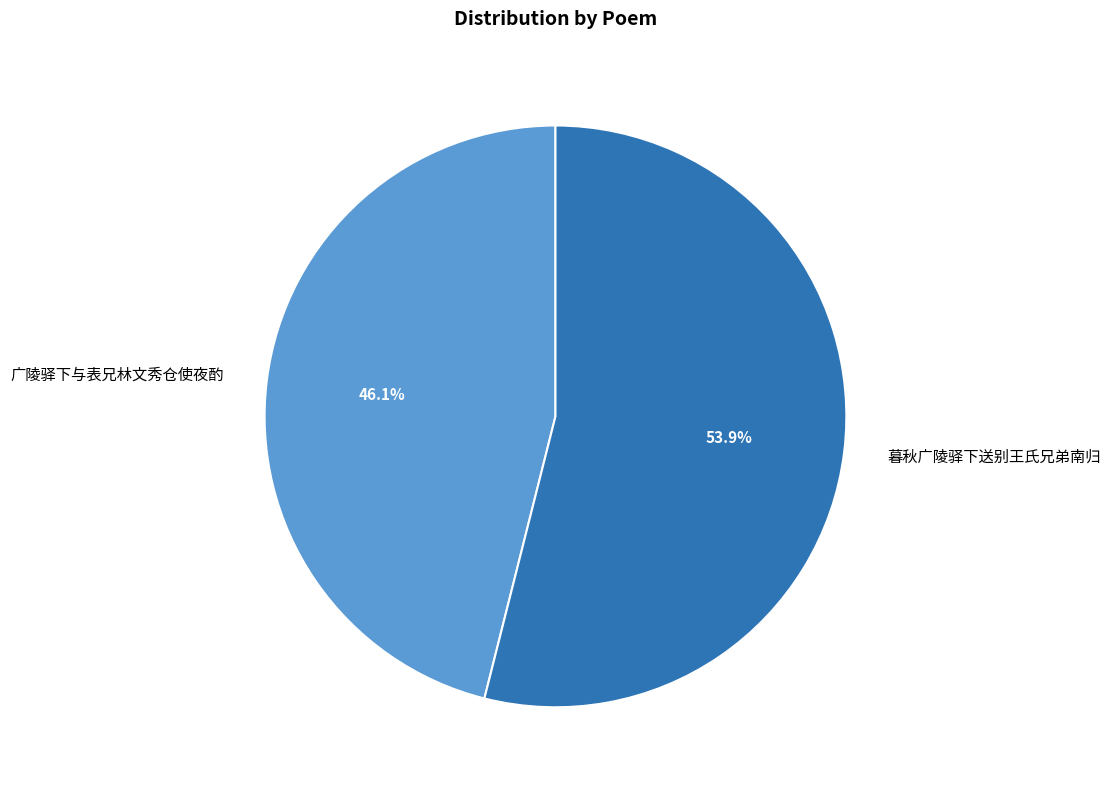

To the nearest percent, what is the difference between the 广陵驿下与表兄林文秀仓使夜酌 and 暮秋广陵驿下送别王氏兄弟南归 slice percentages?

8%